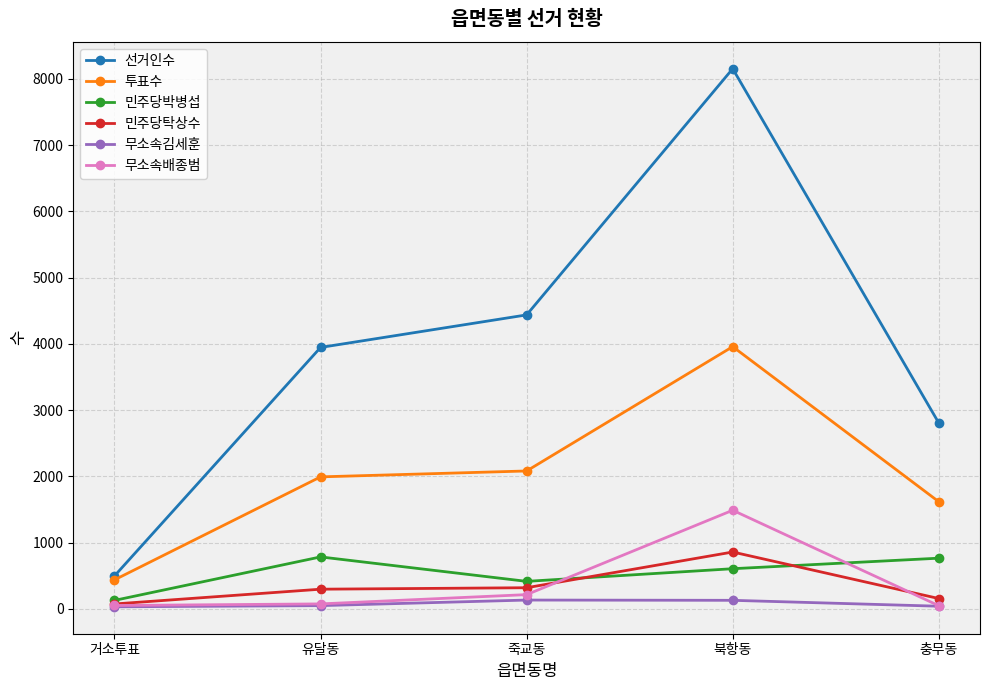

Is it true that 투표수 equals 2082 at 죽교동?

True